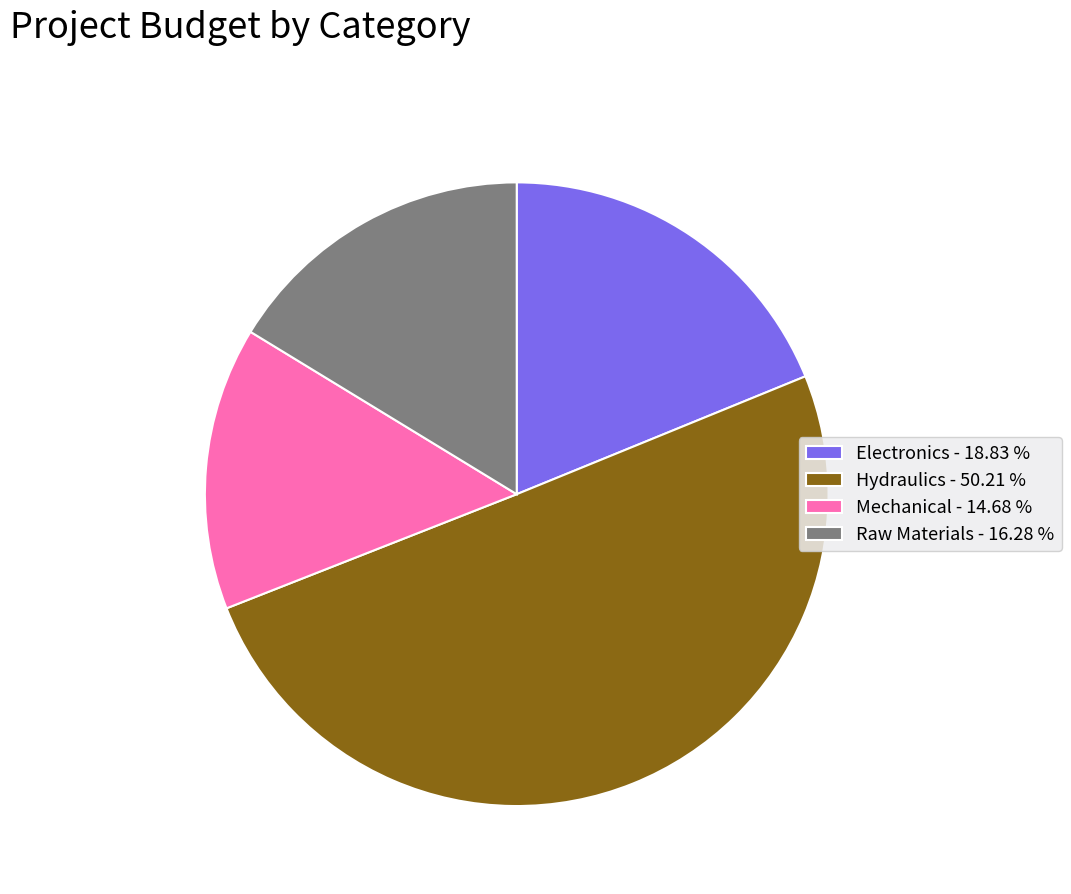

Is it true that Raw Materials is 16% of the pie?

True